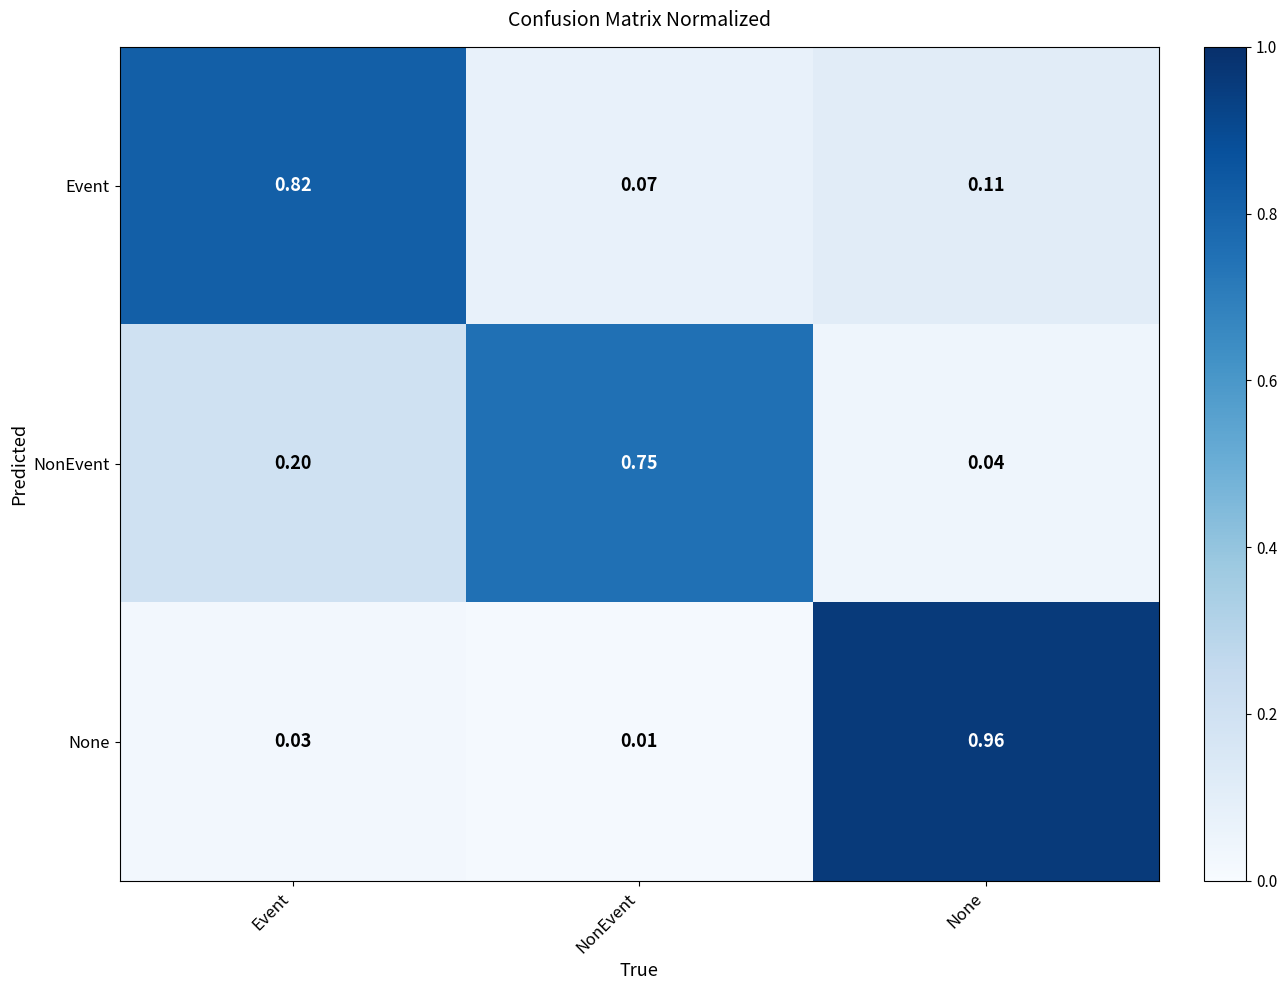

Rank the series at Event from highest to lowest value.

Event, NonEvent, None